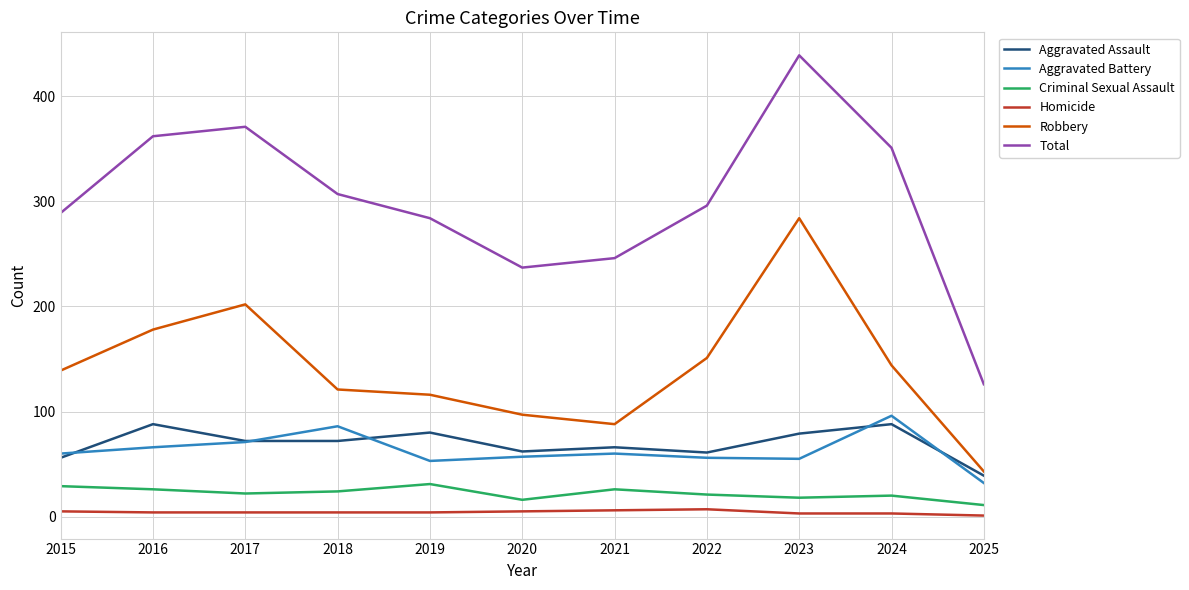

Which series has the largest range (max minus min)?

Total